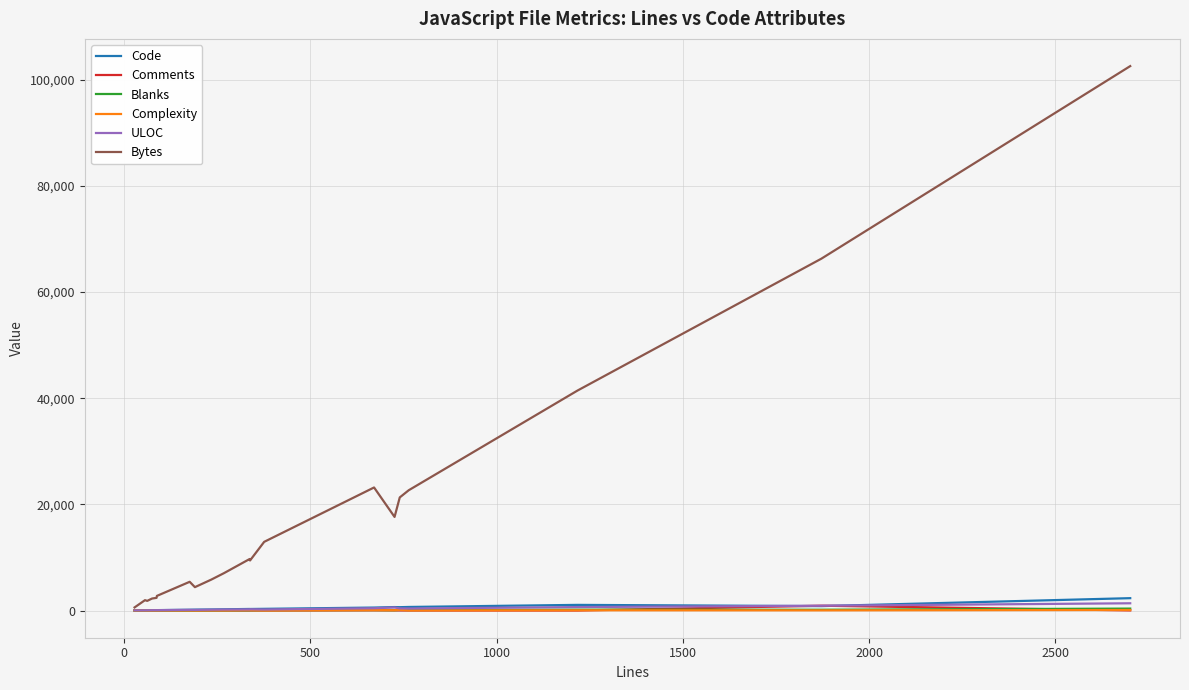

How many series are shown in this chart?

6